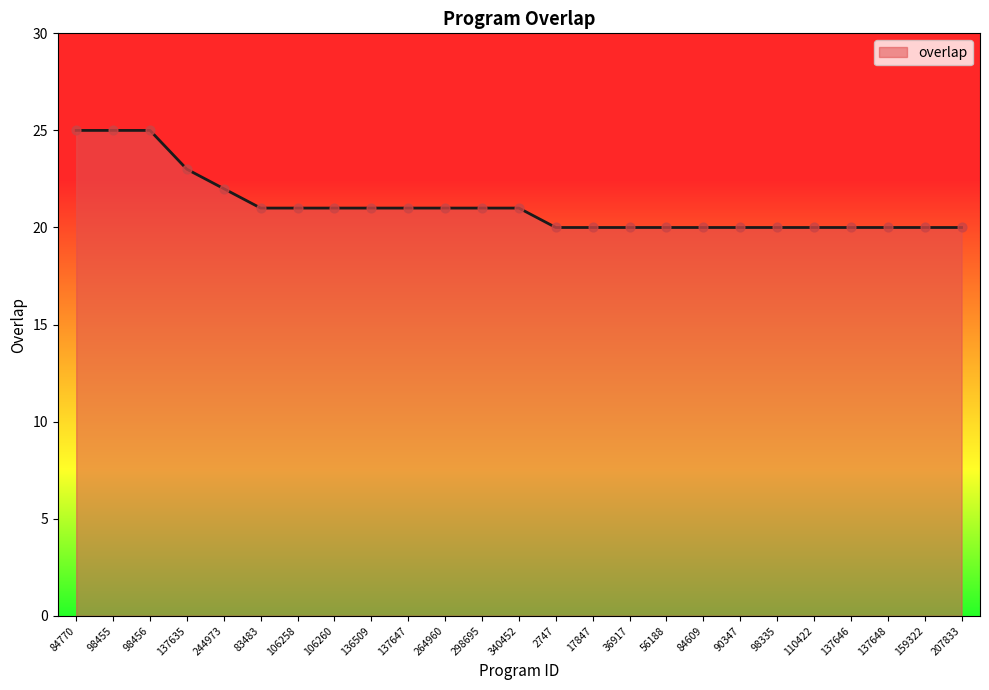

What is the change in value from 98456 to 244973?

-3